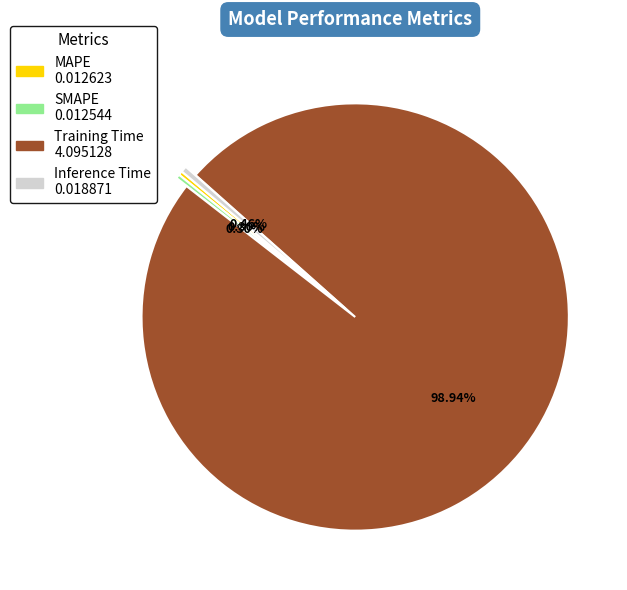

What is the total percentage of Inference Time and MAPE?

0.8%